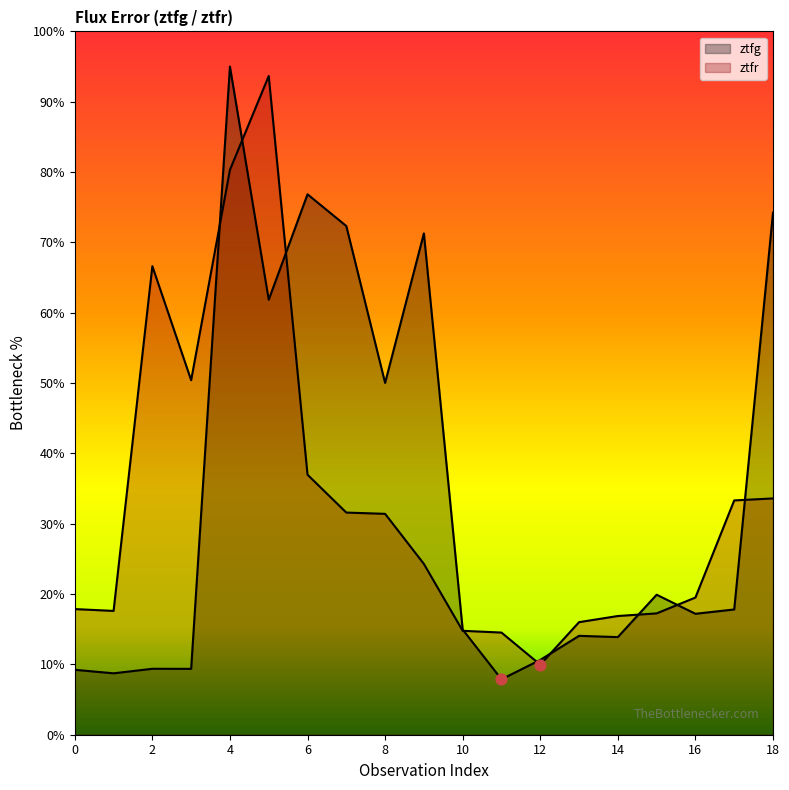

Which series reaches the maximum Y coordinate?

ztfg